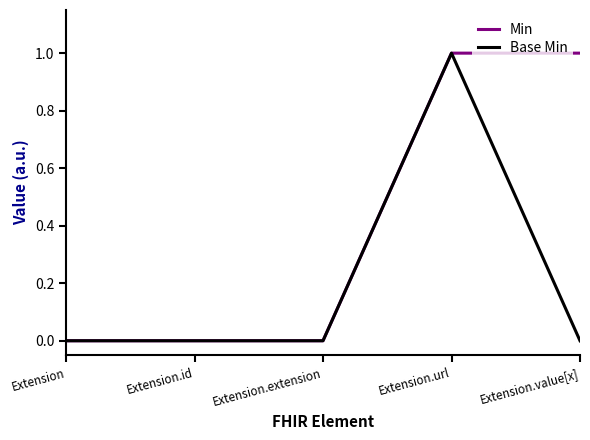

True or false: Min has a value of 2 at Extension.url.

False